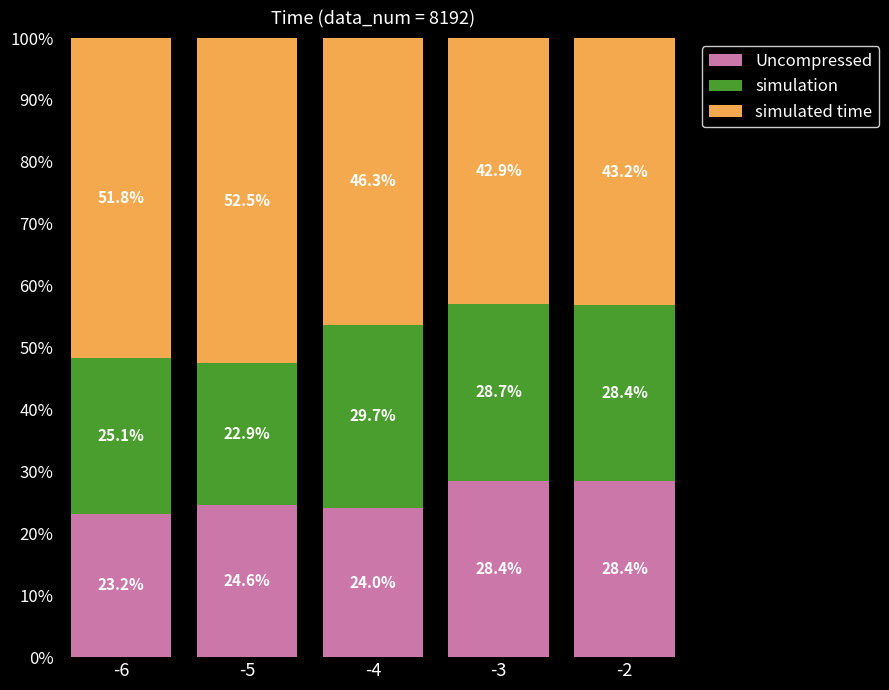

The Uncompressed series shows 16.3 at -2. True or false?

False